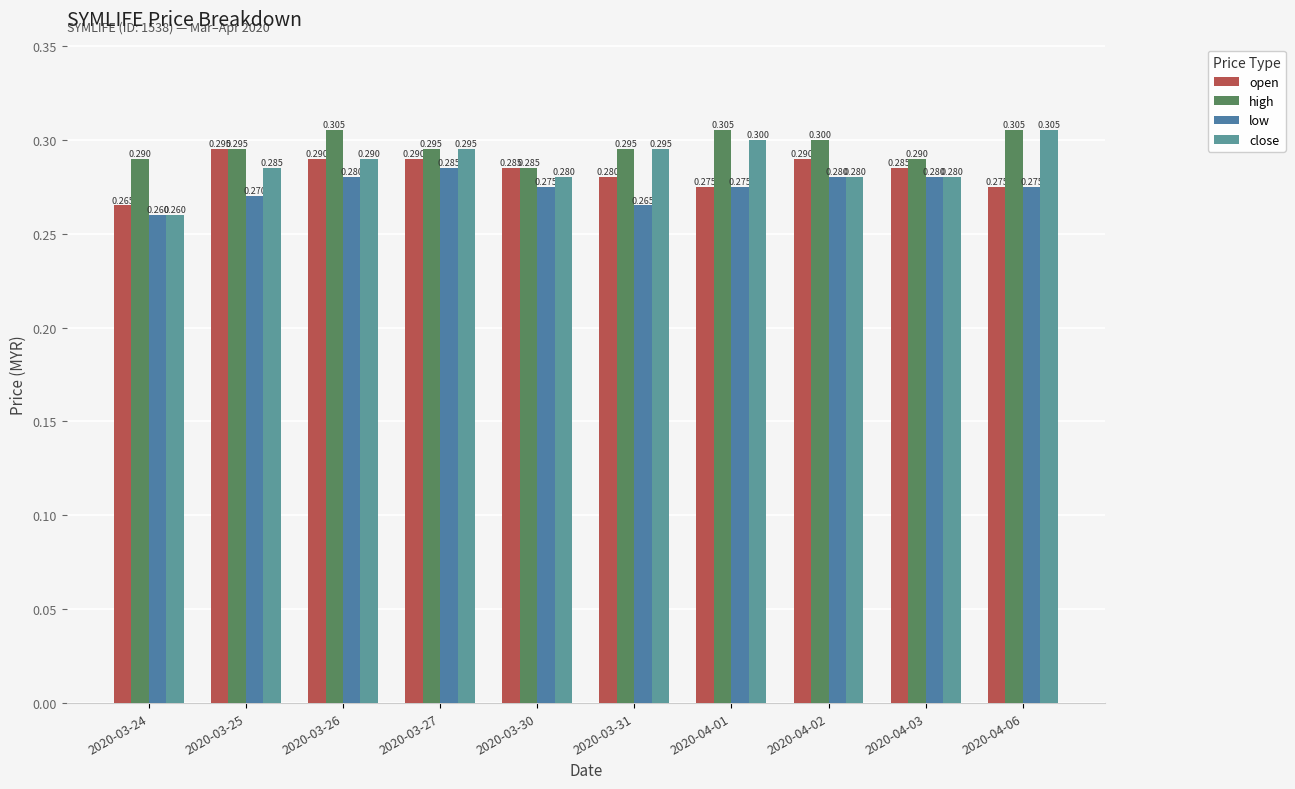

What is the sum of all high values?

3.0